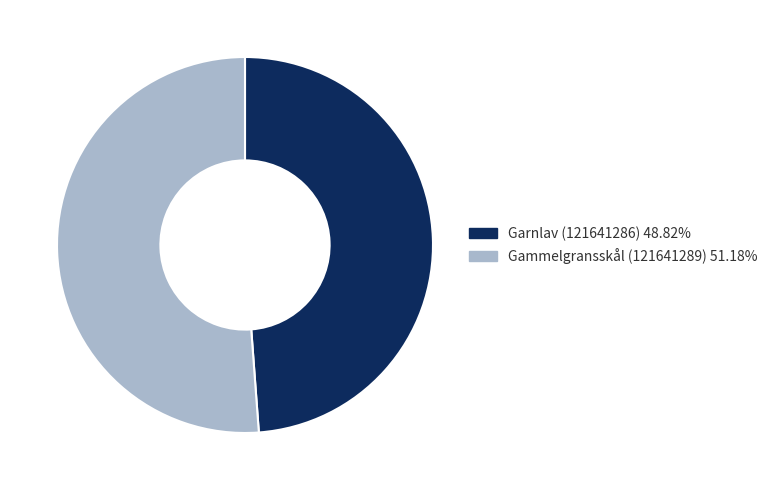

Do Garnlav (121641286) and Gammelgransskål (121641289) together represent more than half of the pie?

Yes